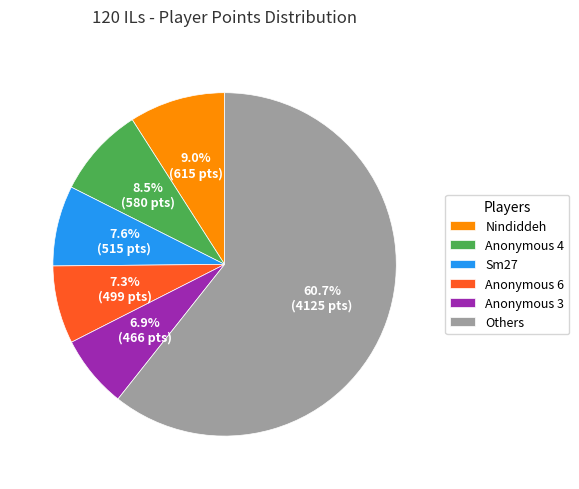

How many slices are in this pie chart?

6